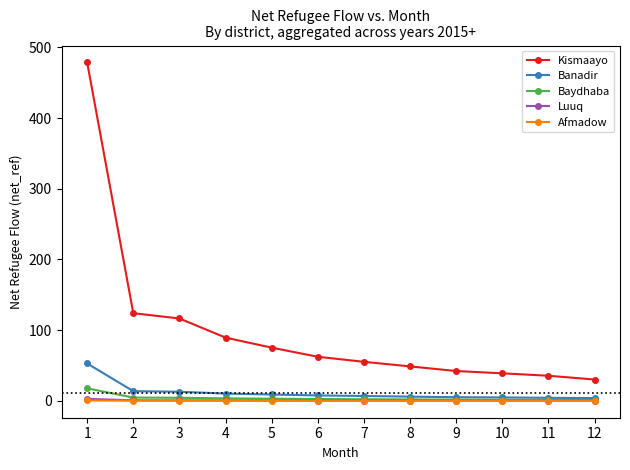

What is the maximum value shown in the chart?

478.7